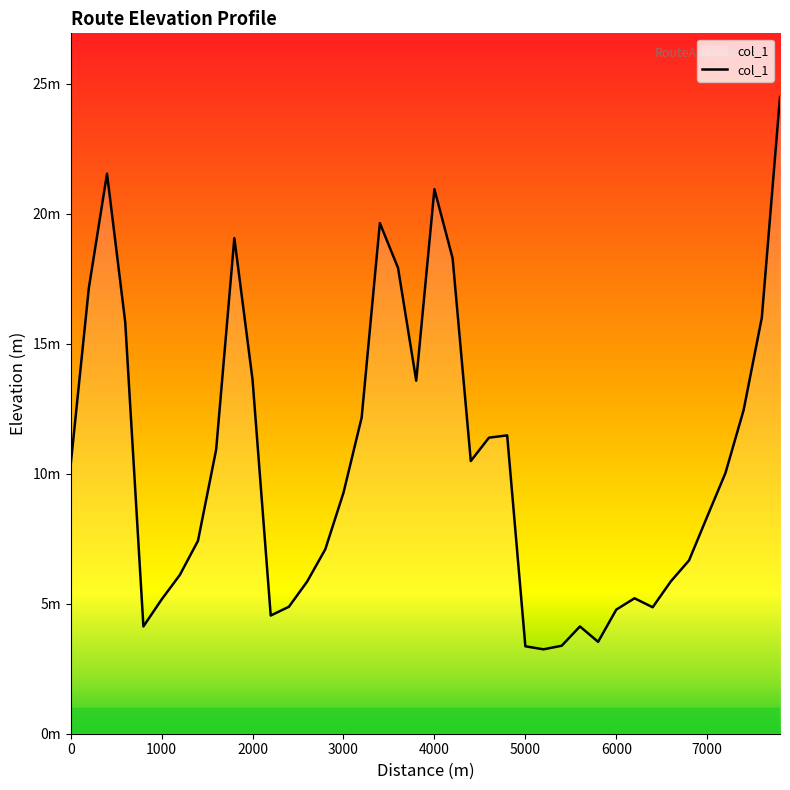

Is this an area chart (filled region under the line)?

Yes